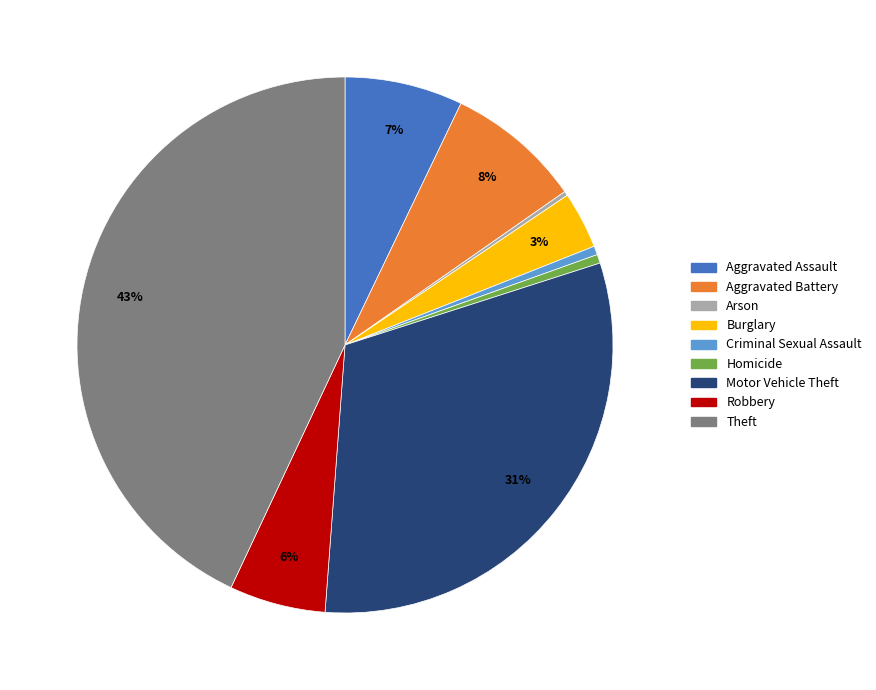

Is the sum of Aggravated Assault and Robbery greater than half?

No